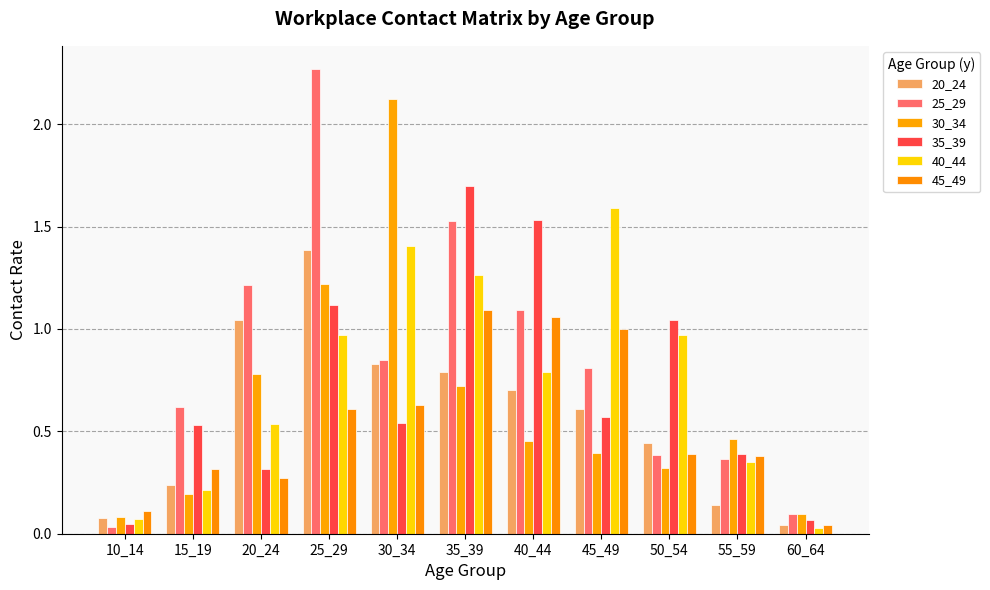

Is it true that 25_29 equals 1.6 at 25_29?

False